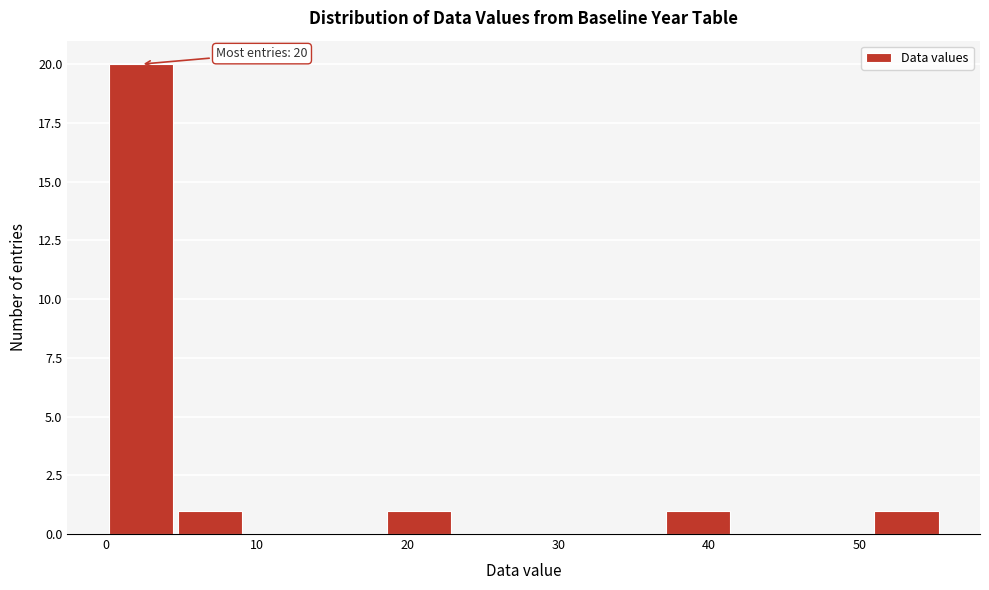

Which range on the x-axis has the tallest bar?

0 to 5